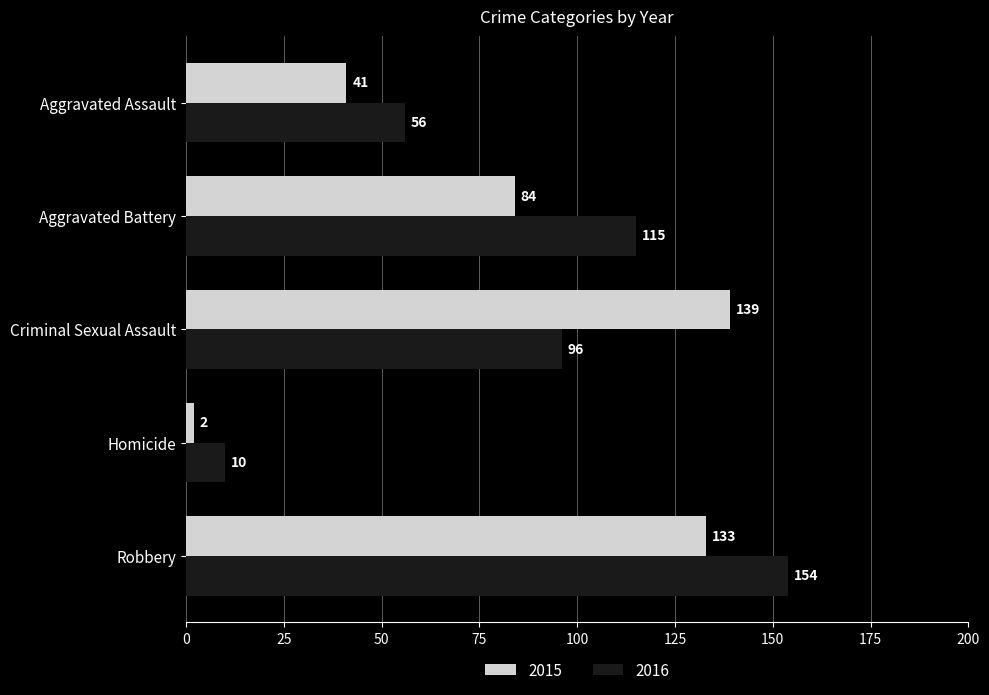

Which series changed the most between Aggravated Assault and Aggravated Battery?

2016